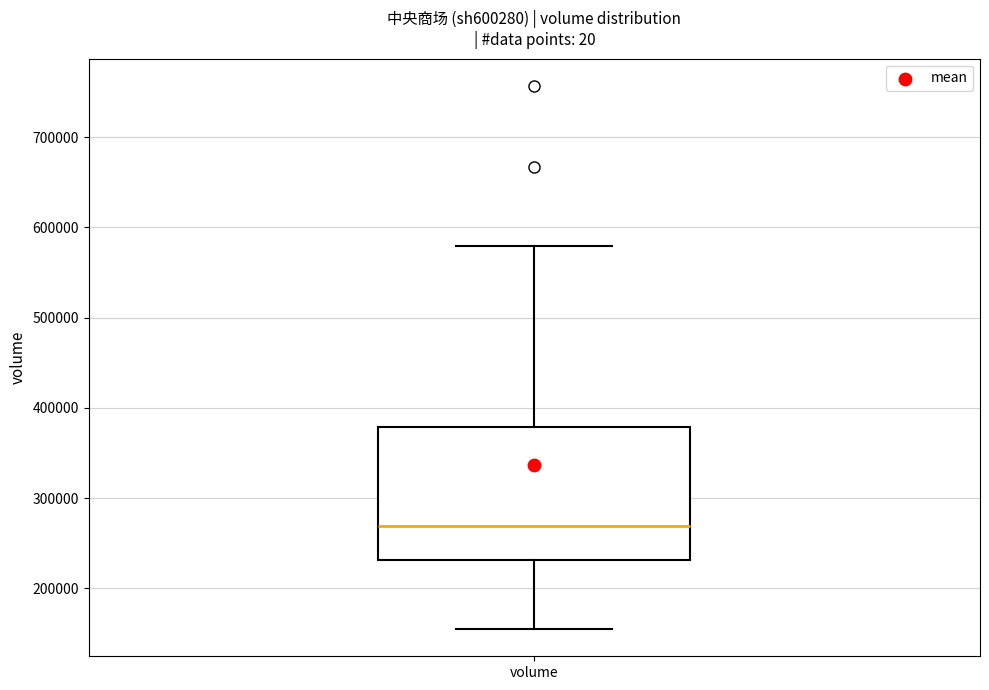

Transcribe this box plot: give where the median line is, the range the box spans, and where the two whiskers end, as read against the y-axis. The values are not printed on the chart, so give them approximately, as read against the axis.

median 270000, box 230000 to 380000, whiskers 150000 to 580000